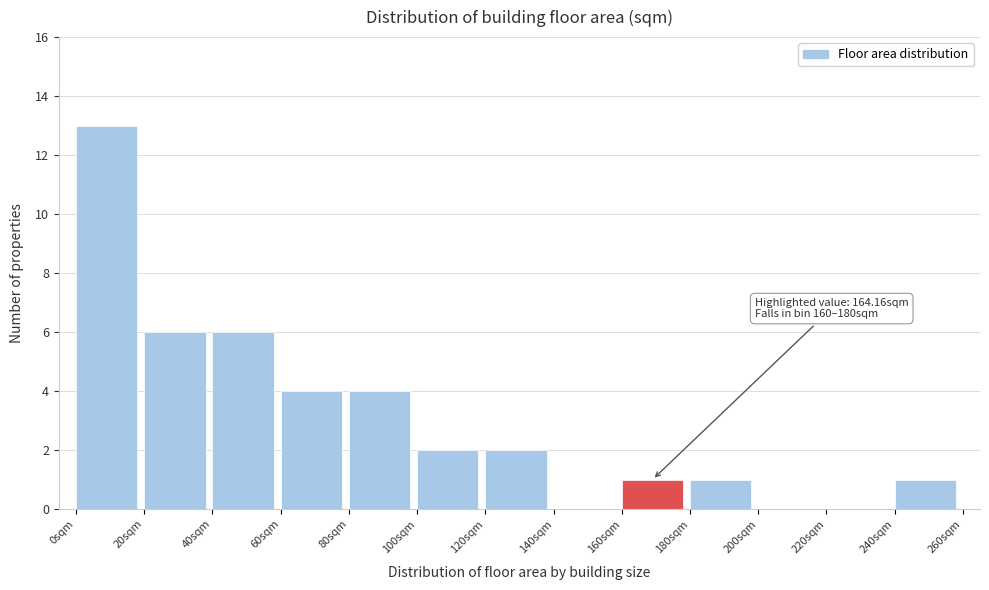

Which range on the x-axis has the tallest bar?

0 to 20